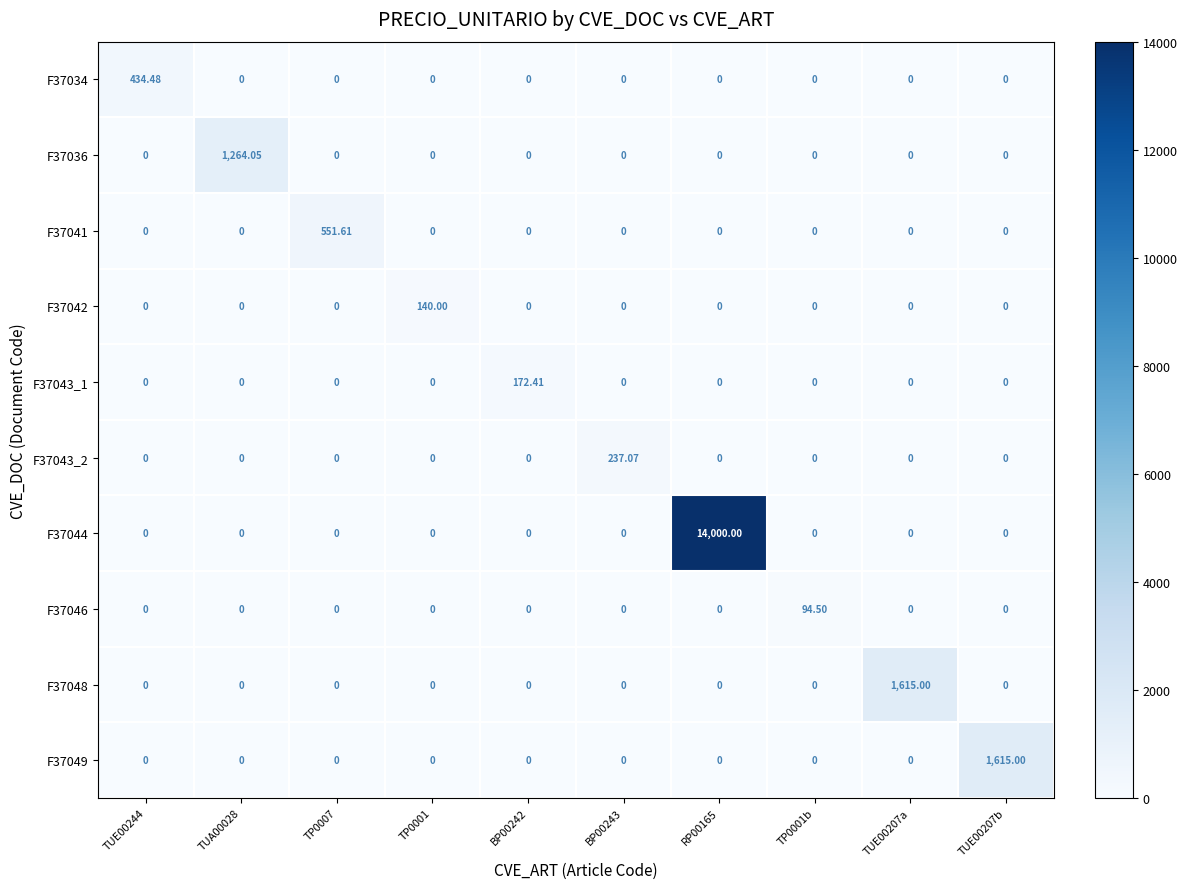

Reading left to right, list all the values displayed in this chart.

F37034: TUE00244=434.5	TUA00028=0.0	TP0007=0.0	TP0001=0.0	BP00242=0.0	BP00243=0.0	RP00165=0.0	TP0001b=0.0	TUE00207a=0.0	TUE00207b=0.0
F37036: TUE00244=0.0	TUA00028=1264.0	TP0007=0.0	TP0001=0.0	BP00242=0.0	BP00243=0.0	RP00165=0.0	TP0001b=0.0	TUE00207a=0.0	TUE00207b=0.0
F37041: TUE00244=0.0	TUA00028=0.0	TP0007=551.6	TP0001=0.0	BP00242=0.0	BP00243=0.0	RP00165=0.0	TP0001b=0.0	TUE00207a=0.0	TUE00207b=0.0
F37042: TUE00244=0.0	TUA00028=0.0	TP0007=0.0	TP0001=140.0	BP00242=0.0	BP00243=0.0	RP00165=0.0	TP0001b=0.0	TUE00207a=0.0	TUE00207b=0.0
F37043_1: TUE00244=0.0	TUA00028=0.0	TP0007=0.0	TP0001=0.0	BP00242=172.4	BP00243=0.0	RP00165=0.0	TP0001b=0.0	TUE00207a=0.0	TUE00207b=0.0
F37043_2: TUE00244=0.0	TUA00028=0.0	TP0007=0.0	TP0001=0.0	BP00242=0.0	BP00243=237.1	RP00165=0.0	TP0001b=0.0	TUE00207a=0.0	TUE00207b=0.0
F37044: TUE00244=0.0	TUA00028=0.0	TP0007=0.0	TP0001=0.0	BP00242=0.0	BP00243=0.0	RP00165=14000.0	TP0001b=0.0	TUE00207a=0.0	TUE00207b=0.0
F37046: TUE00244=0.0	TUA00028=0.0	TP0007=0.0	TP0001=0.0	BP00242=0.0	BP00243=0.0	RP00165=0.0	TP0001b=94.5	TUE00207a=0.0	TUE00207b=0.0
F37048: TUE00244=0.0	TUA00028=0.0	TP0007=0.0	TP0001=0.0	BP00242=0.0	BP00243=0.0	RP00165=0.0	TP0001b=0.0	TUE00207a=1615.0	TUE00207b=0.0
F37049: TUE00244=0.0	TUA00028=0.0	TP0007=0.0	TP0001=0.0	BP00242=0.0	BP00243=0.0	RP00165=0.0	TP0001b=0.0	TUE00207a=0.0	TUE00207b=1615.0